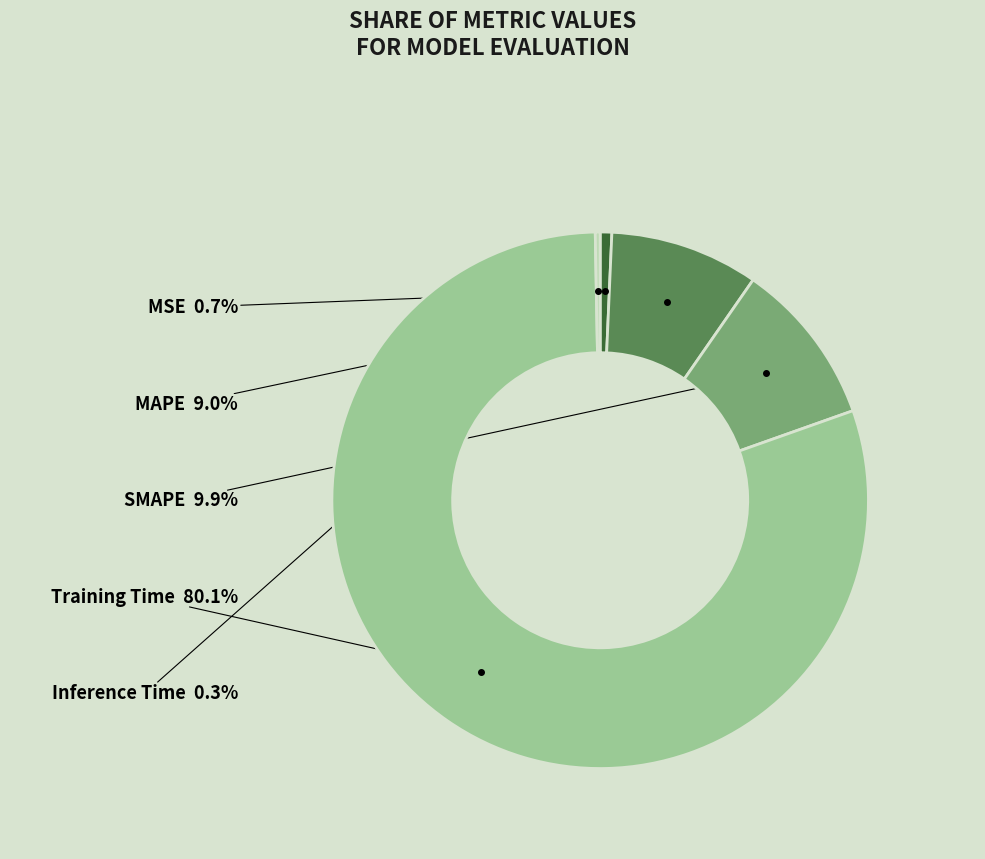

Between Training Time and SMAPE, which is larger?

Training Time